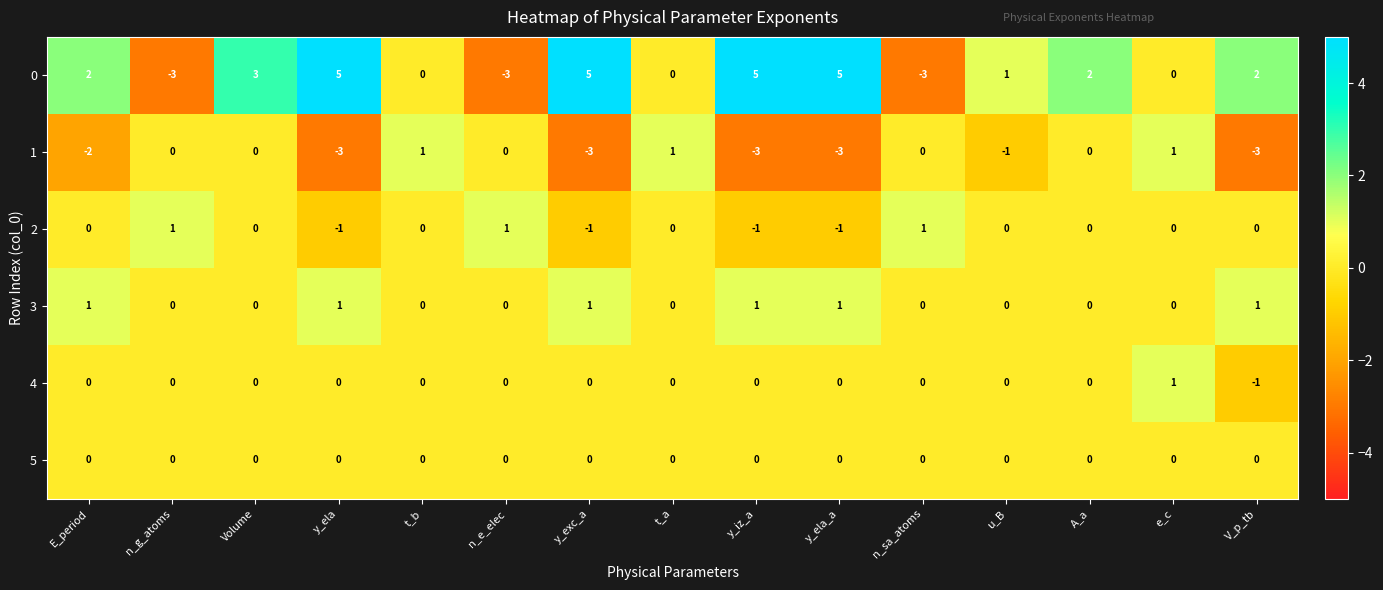

The value of 4 at u_B is -1. True or false?

False